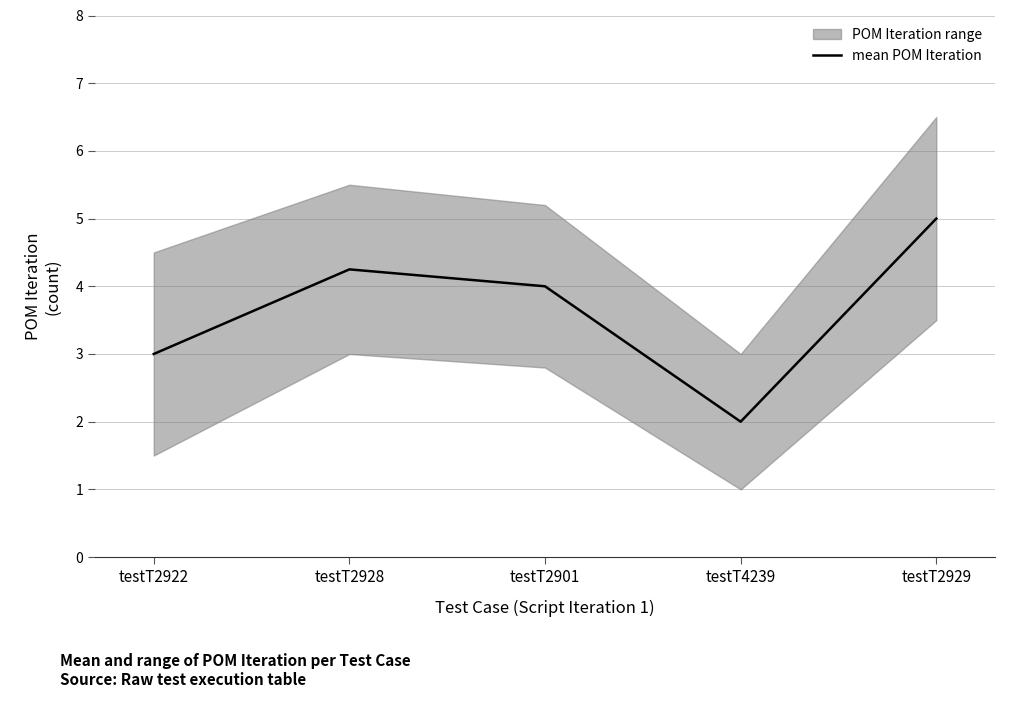

What is the greatest value displayed?

5.0